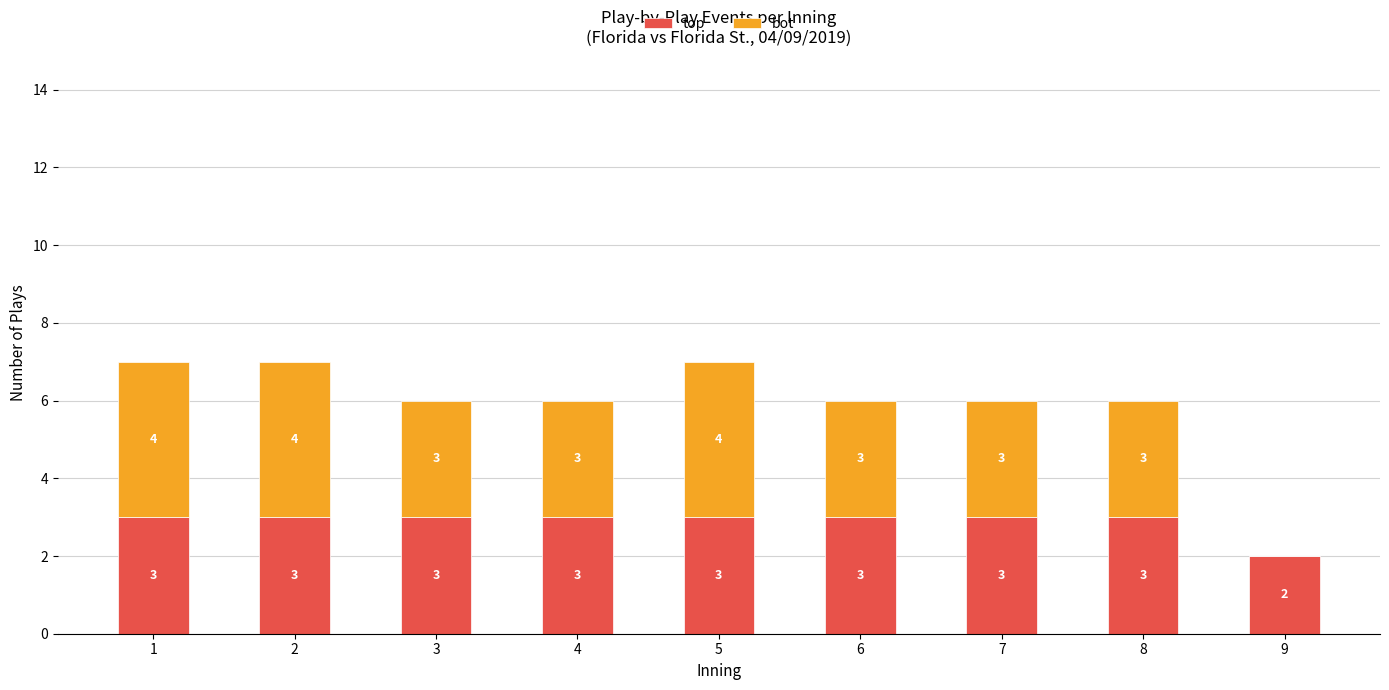

What is the approximate value of top at 3?

3